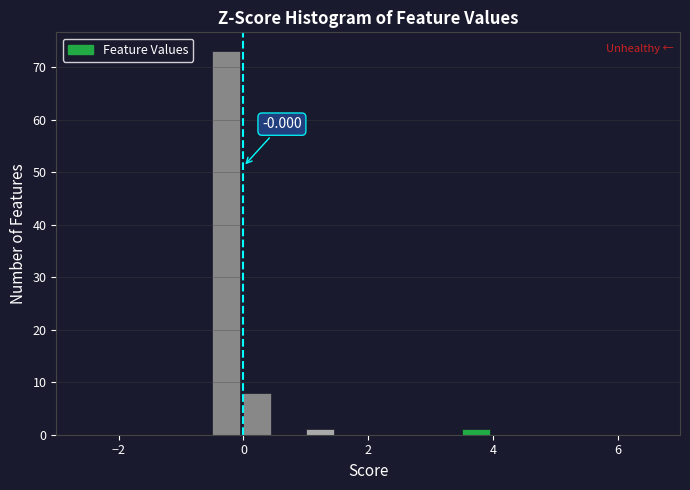

Around what value on the x-axis is the tallest bar? Give the approximate position of its centre, as read against the axis.

-0.2